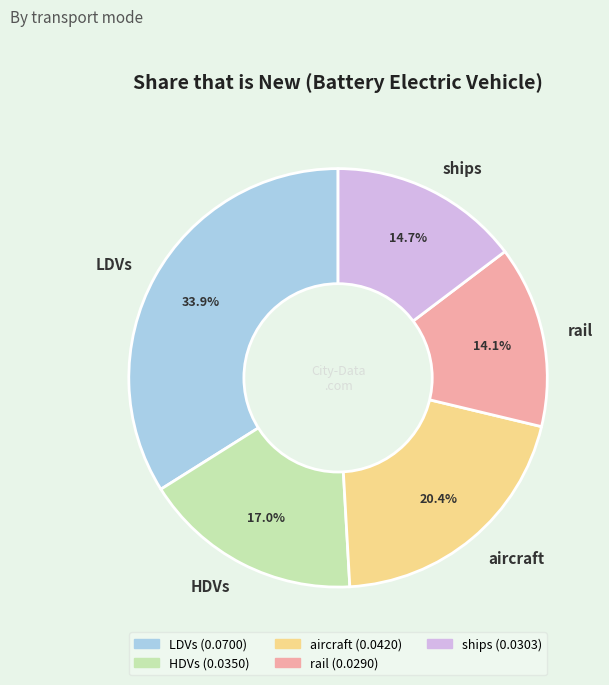

To the nearest percent, what is the combined percentage of LDVs and aircraft?

54%